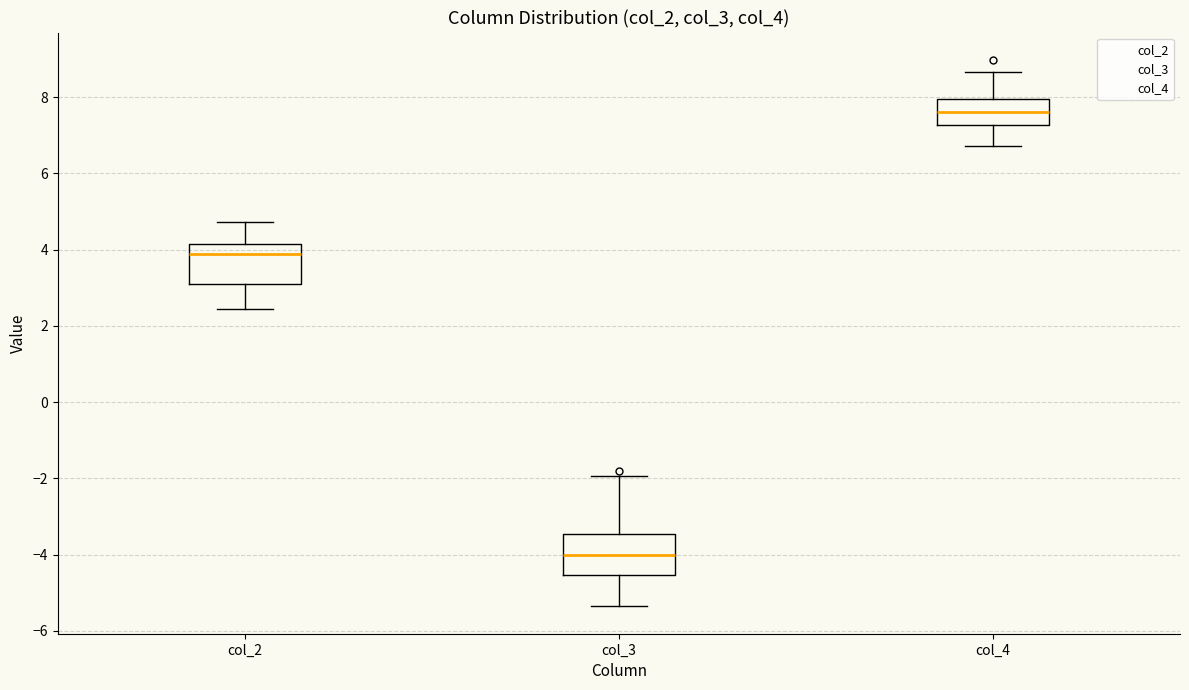

Reading left to right, transcribe this box plot: for each box, give where its median line is, the range the box spans, and where its two whiskers end, as read against the y-axis. The values are not printed on the chart, so give them approximately, as read against the axis.

col_2: median 3.8, box 3.0 to 4.2, whiskers 2.4 to 4.8
col_3: median -4.0, box -4.6 to -3.4, whiskers -5.4 to -2.0
col_4: median 7.6, box 7.2 to 8.0, whiskers 6.8 to 8.6